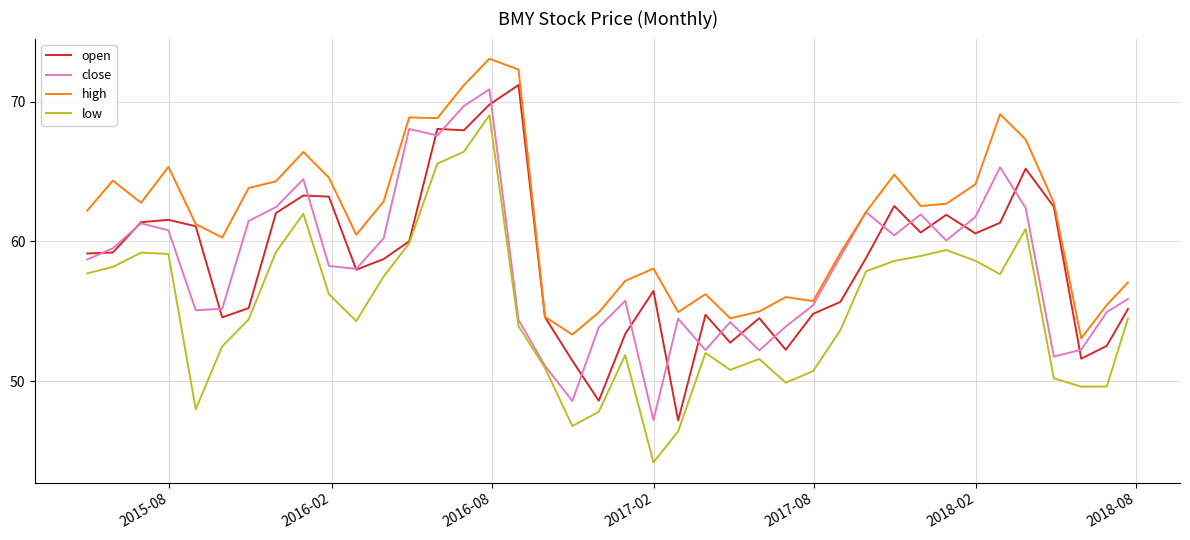

What is the greatest value displayed?

73.1